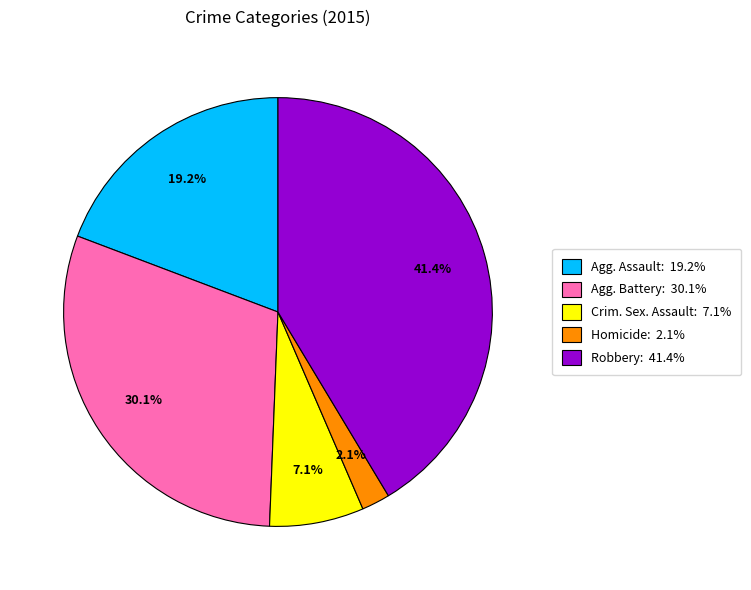

Is there a majority slice in this chart?

No